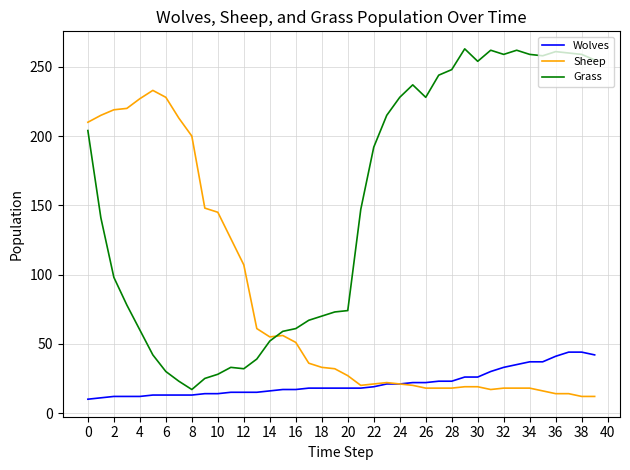

What is the maximum value shown in the chart?

263